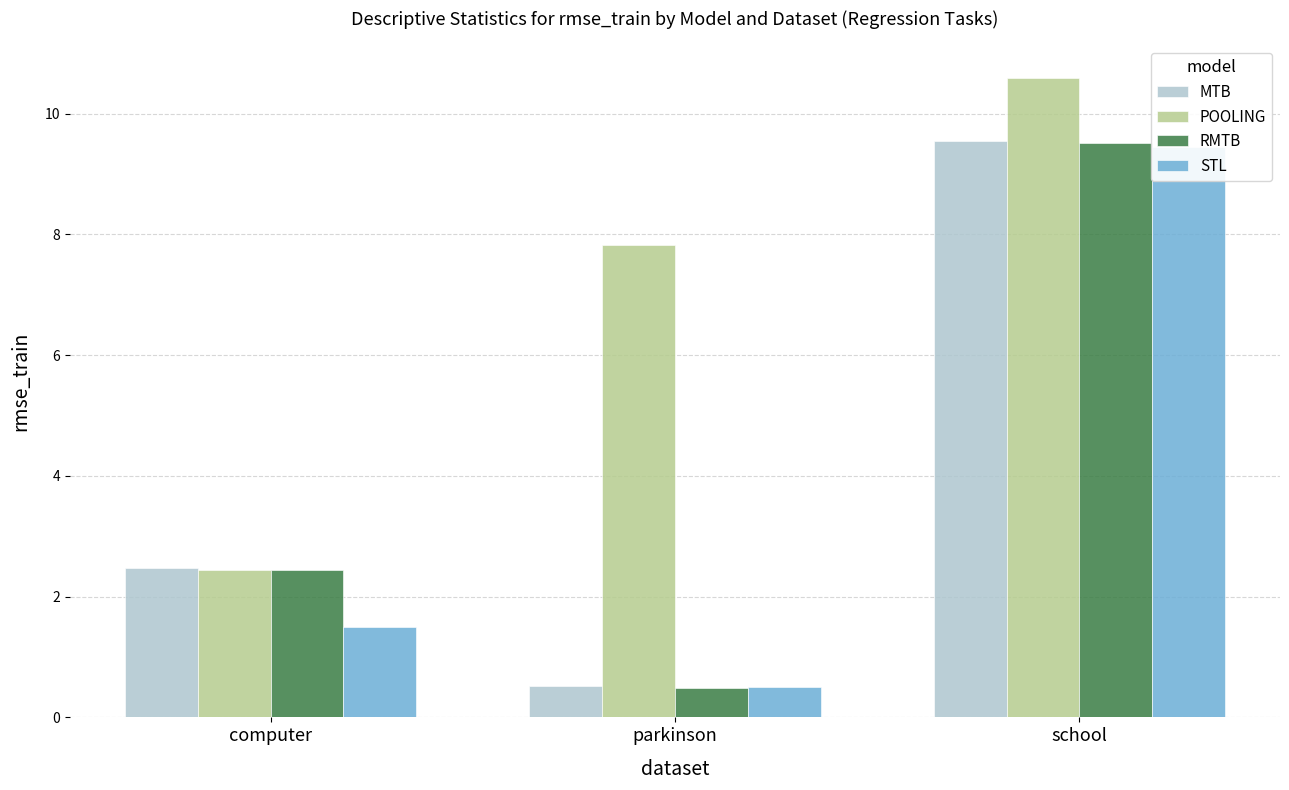

What is the total value across all series at school?

39.1